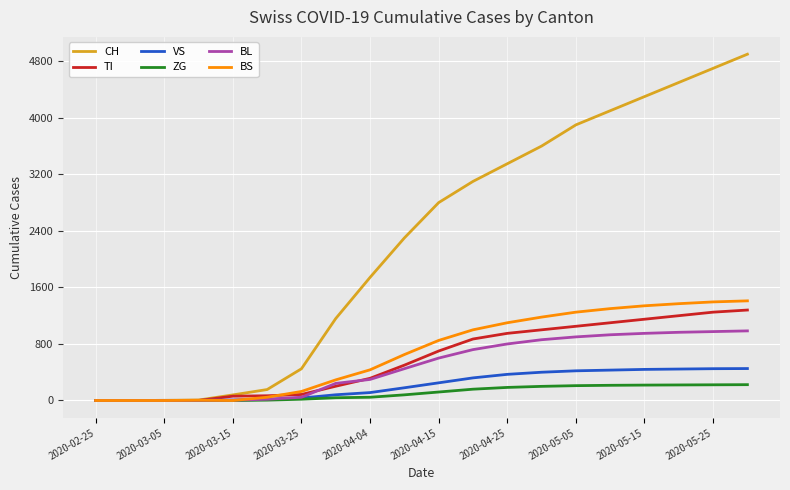

What is the maximum value for ZG?

224